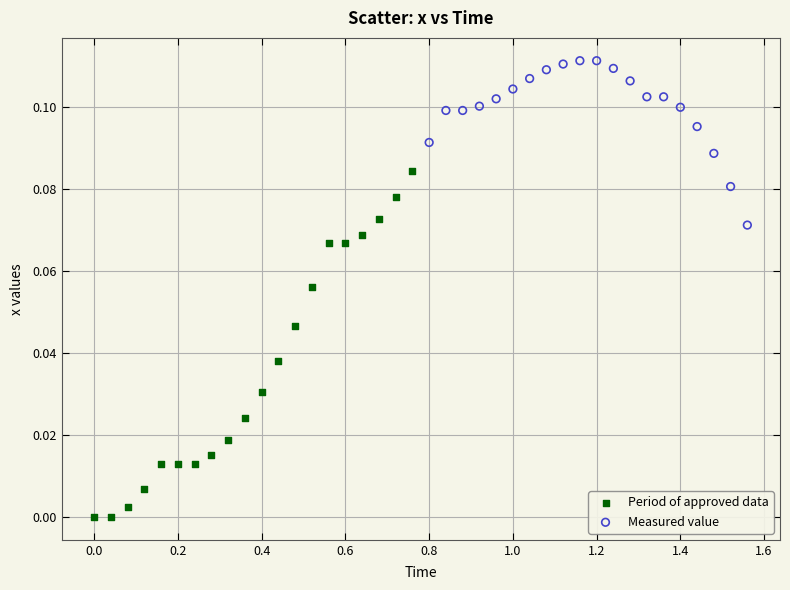

Which series reaches the minimum Y coordinate?

Period of approved data